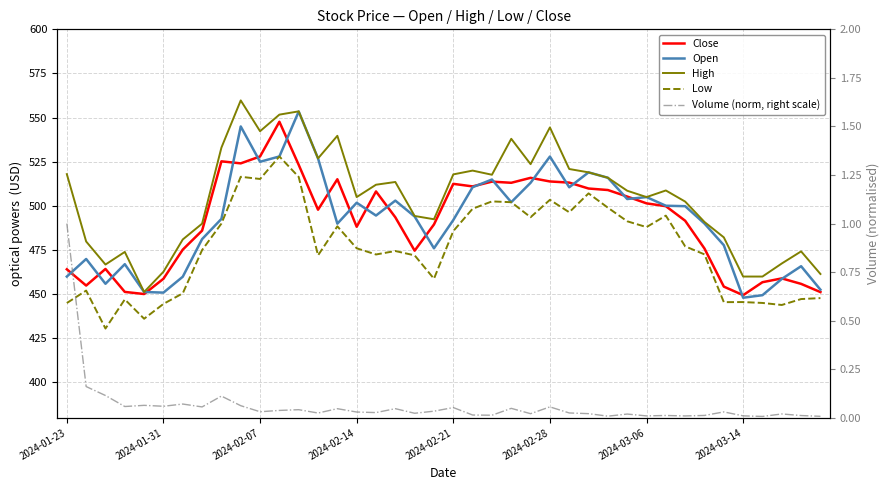

Does the chart display data point markers on the line(s)?

No